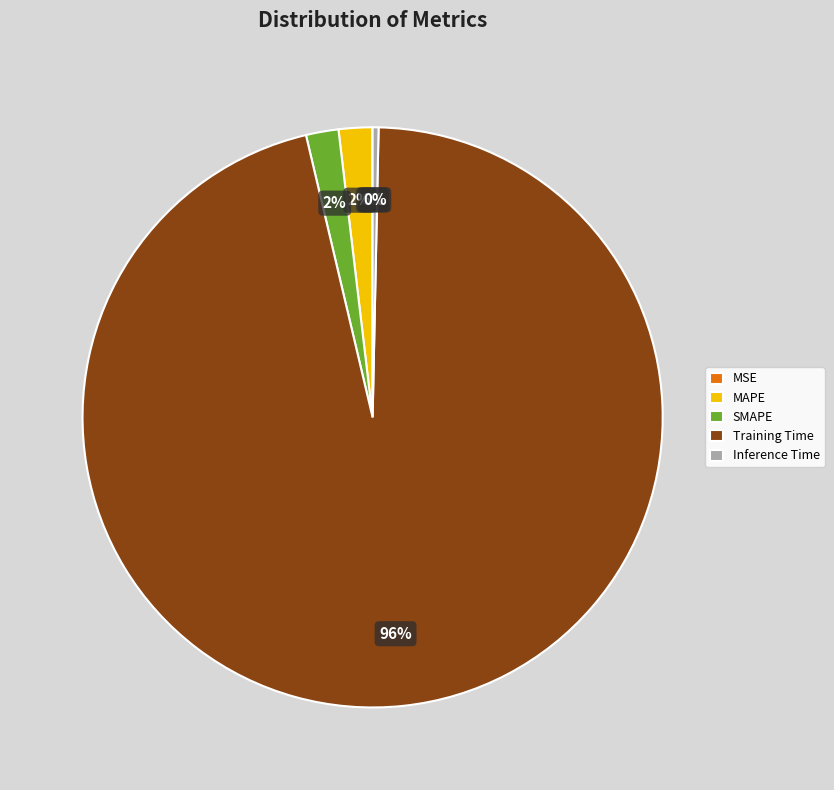

What is the largest slice in the pie chart?

Training Time